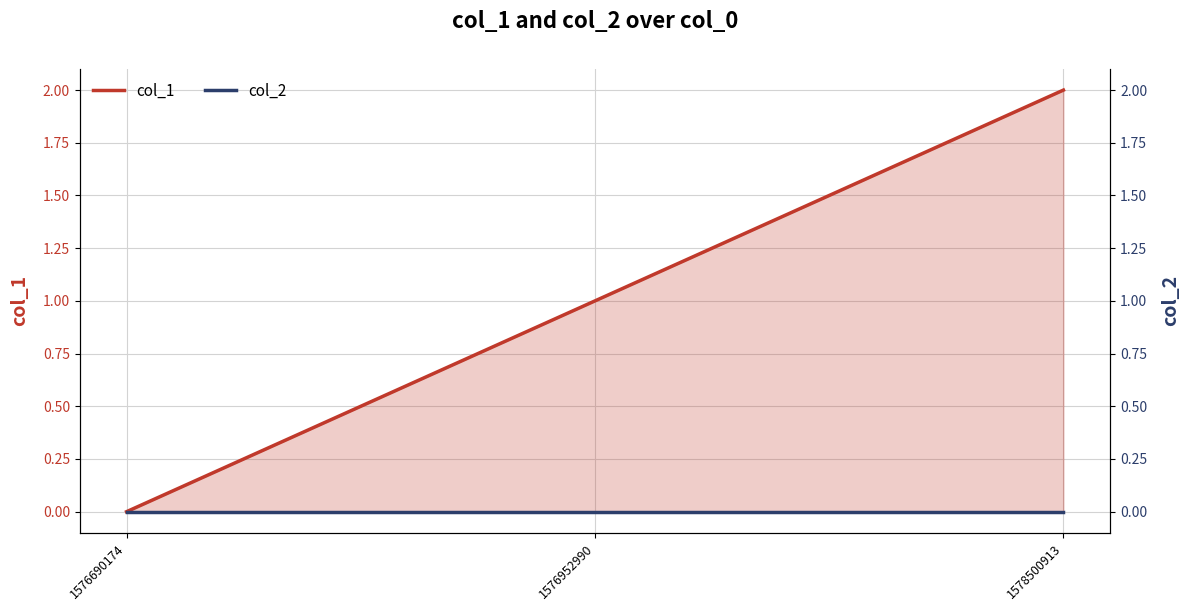

Reading left to right, list all the values displayed in this chart.

col_1: 0	1	2
col_2: 0	0	0